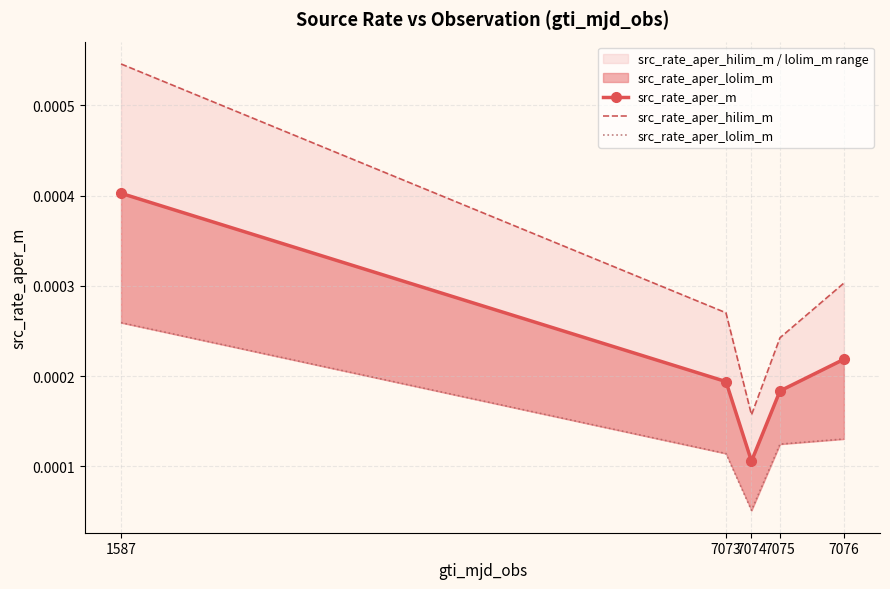

Between 7074 and 7073, which is larger?

7073